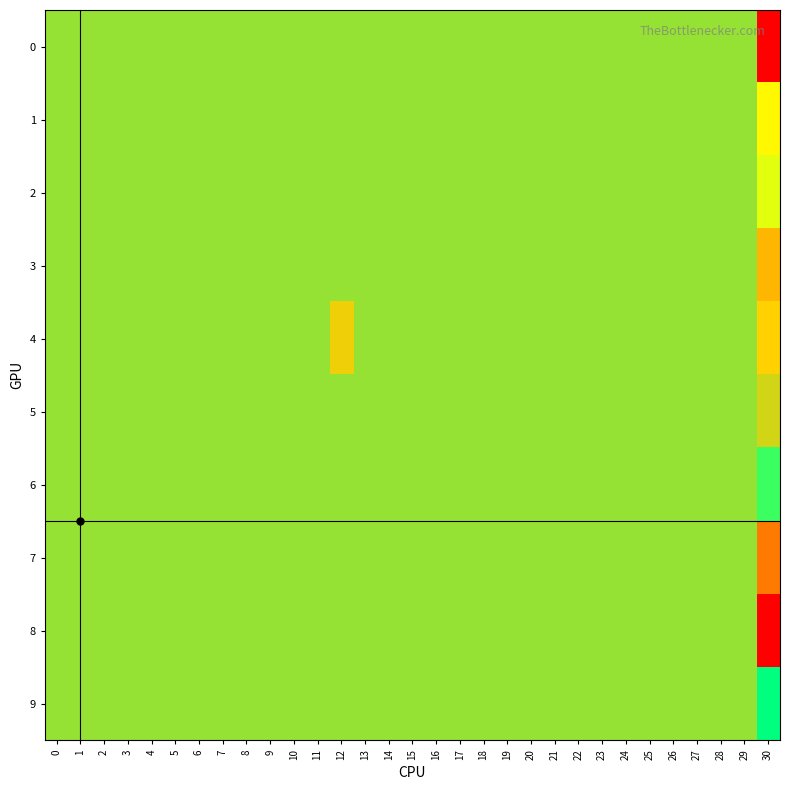

List the series in order of their peak value, lowest first.

5, 7, 8, 9, 6, 2, 1, 4, 3, 0